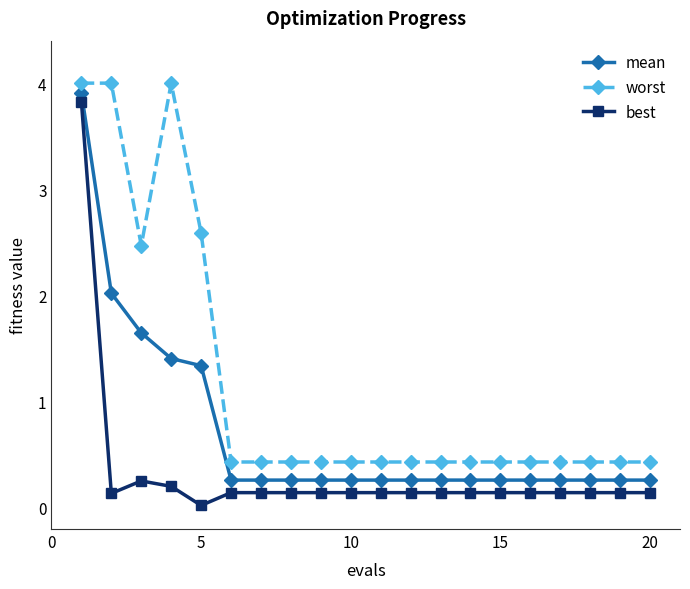

What is the difference between the maximum and minimum values in the mean series?

3.6